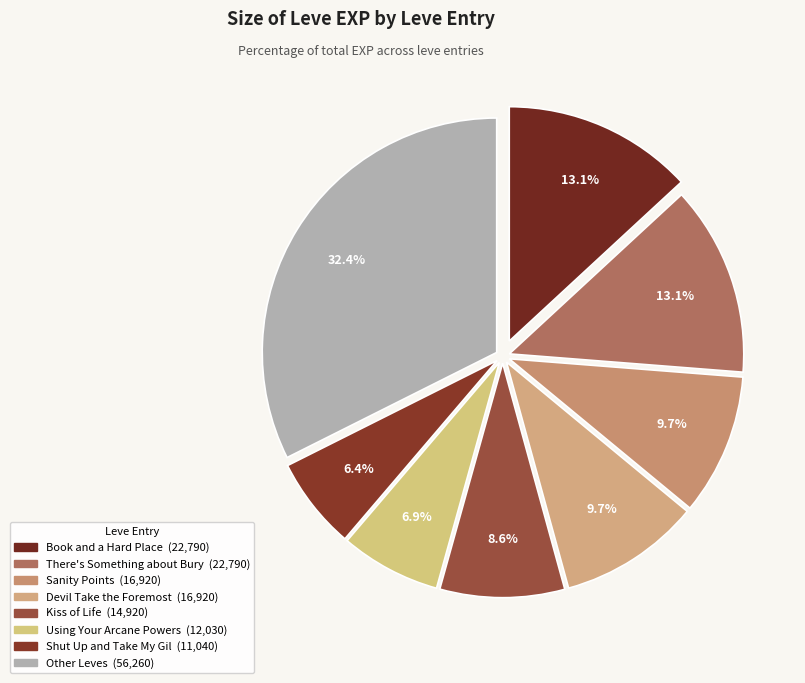

How many segments does this pie chart have?

8